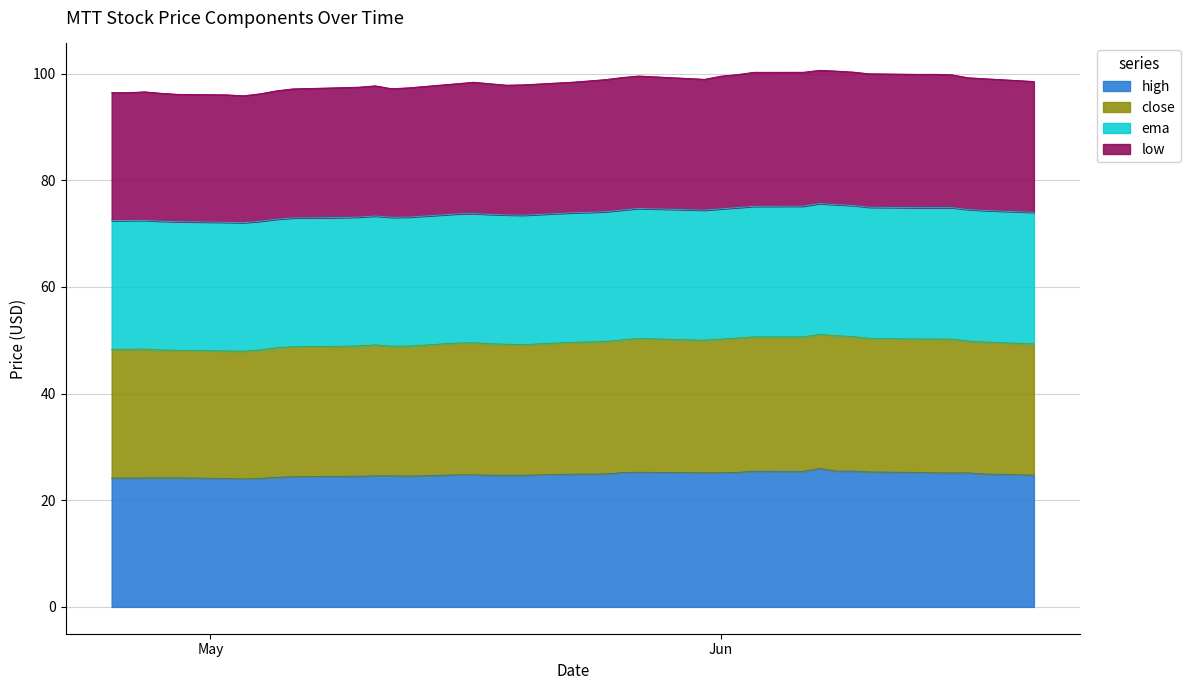

At which label does close reach its peak?

2016-06-07